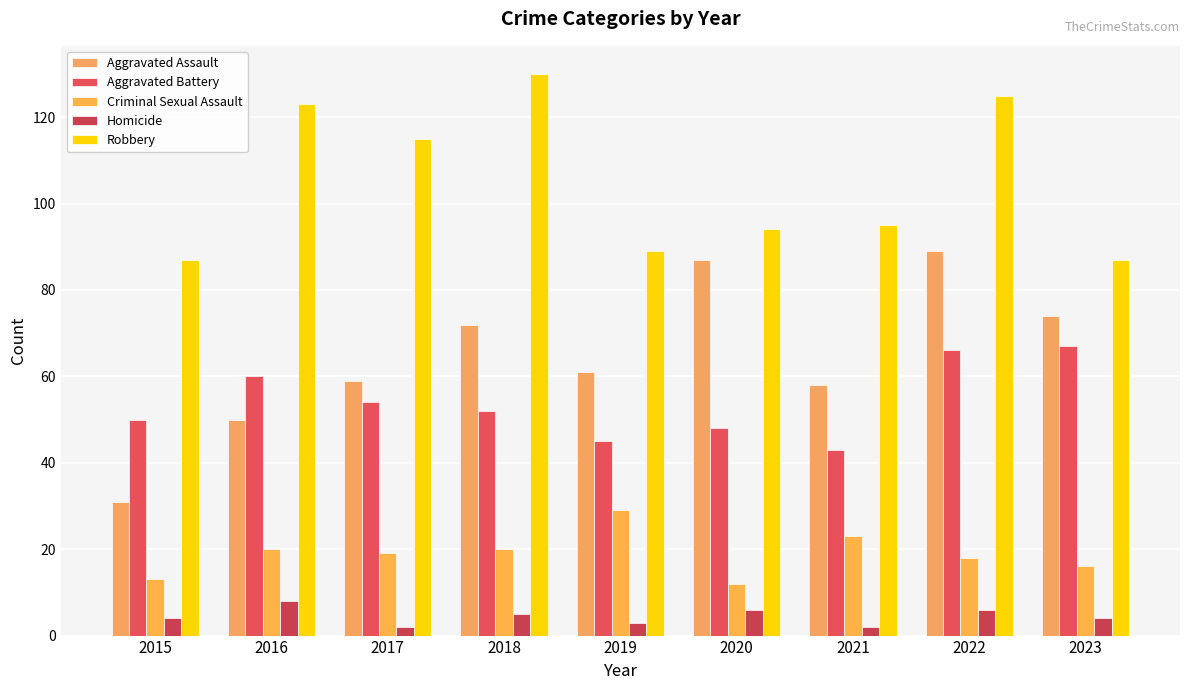

What is the total value across all series at 2021?

221